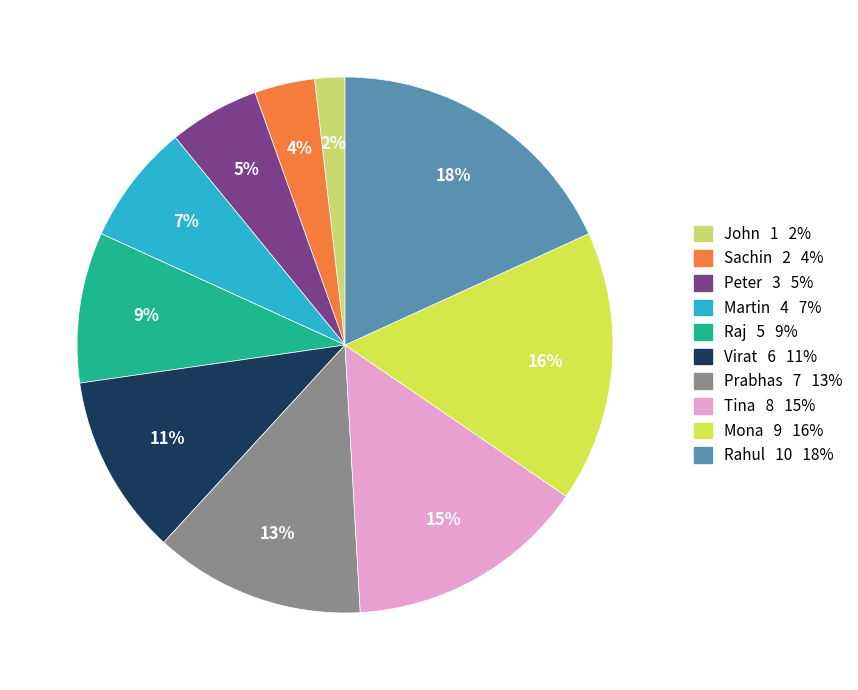

The Virat slice represents 18% of the pie. True or false?

False